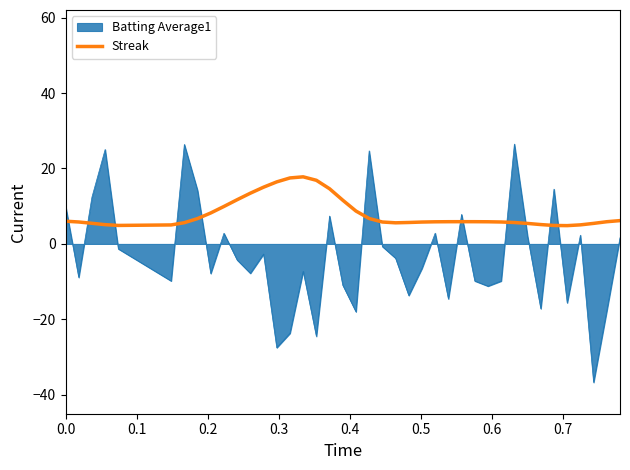

Which series has the widest spread of values?

Batting Average1